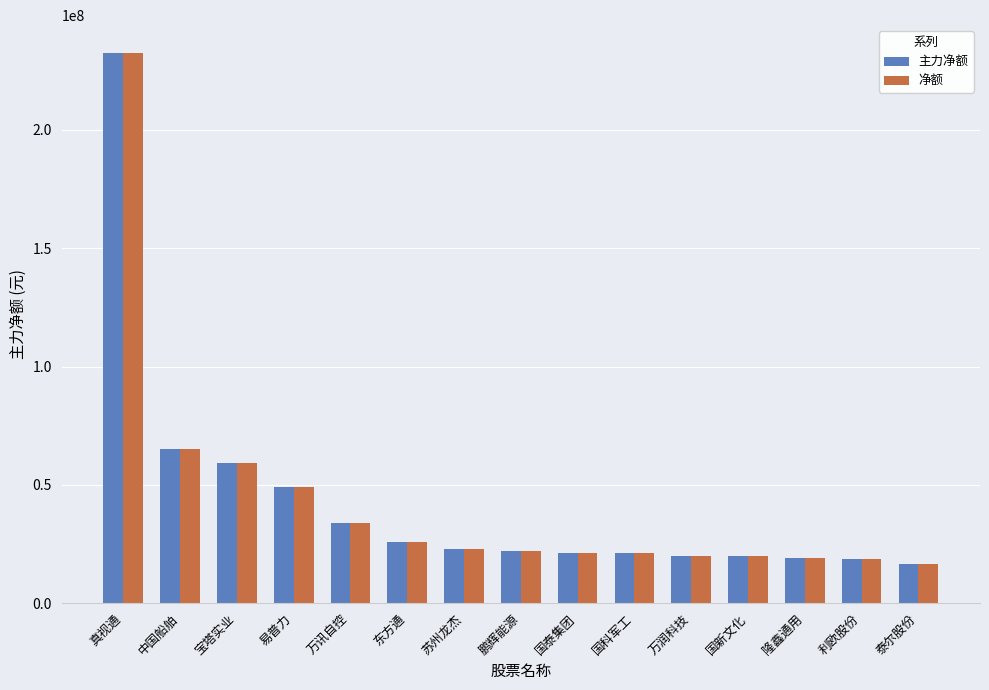

At which label does 主力净额 reach its minimum?

泰尔股份